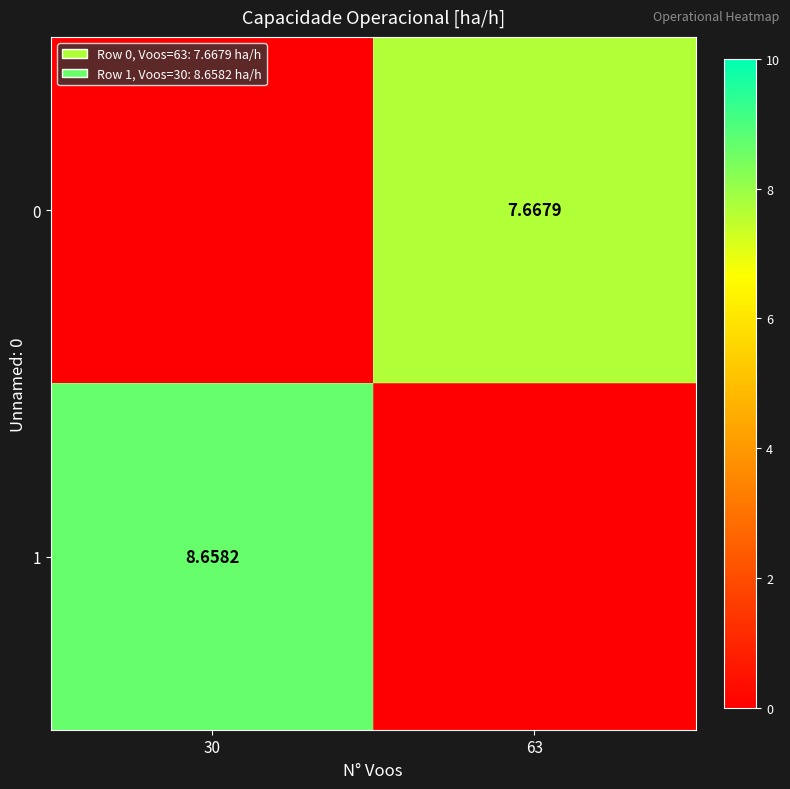

What is the sum of the 0 values at 63 and 30?

7.7